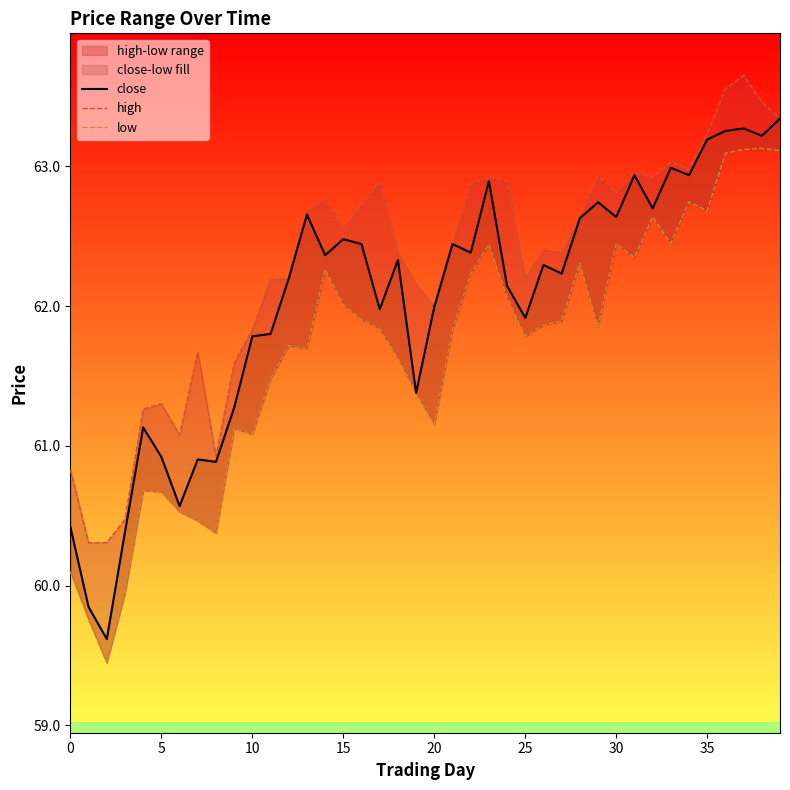

What is the total value across all series at 33?

188.5